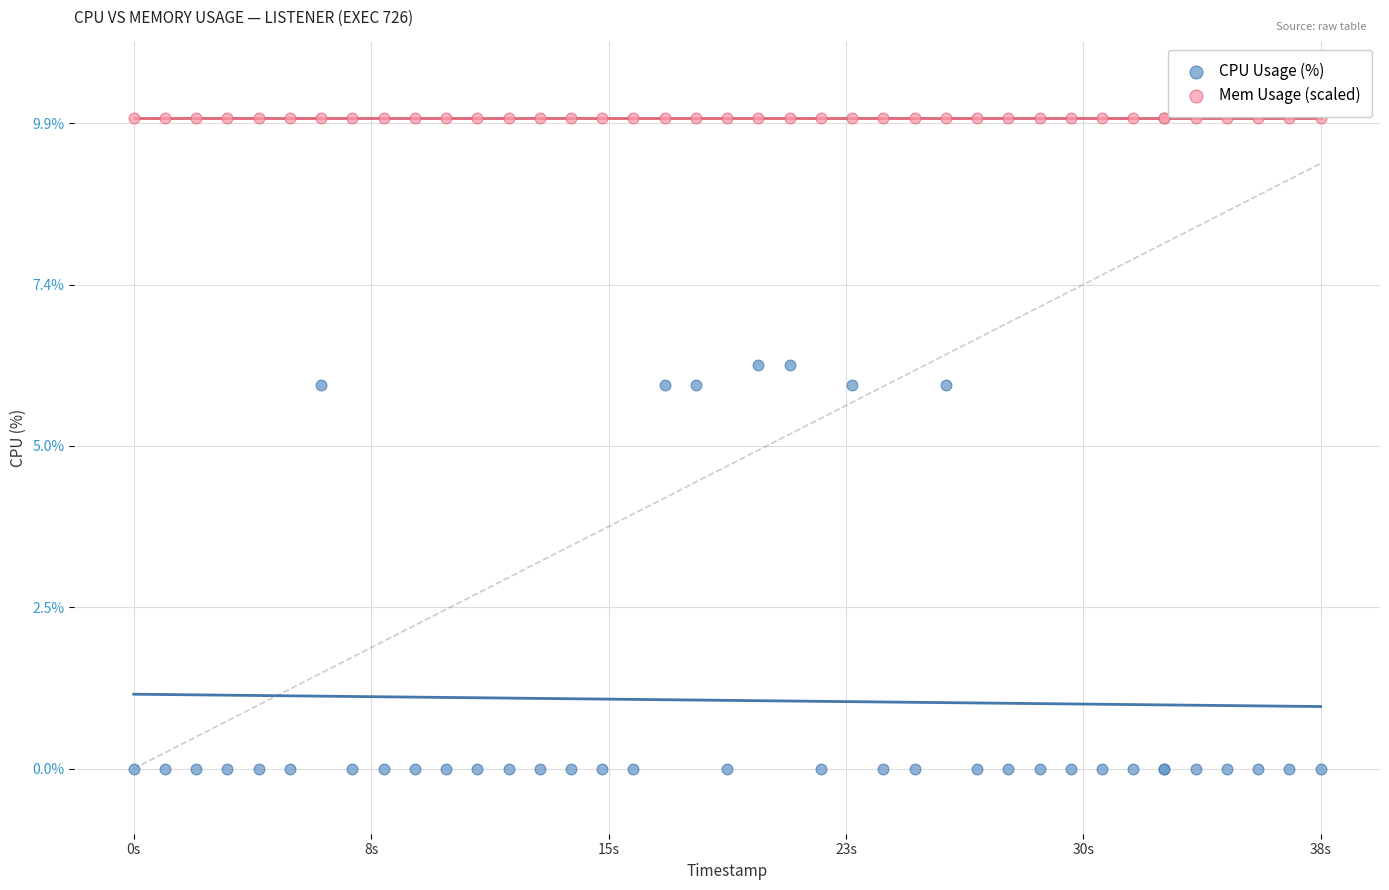

Which series contains the lowest Y value?

CPU Usage (%)